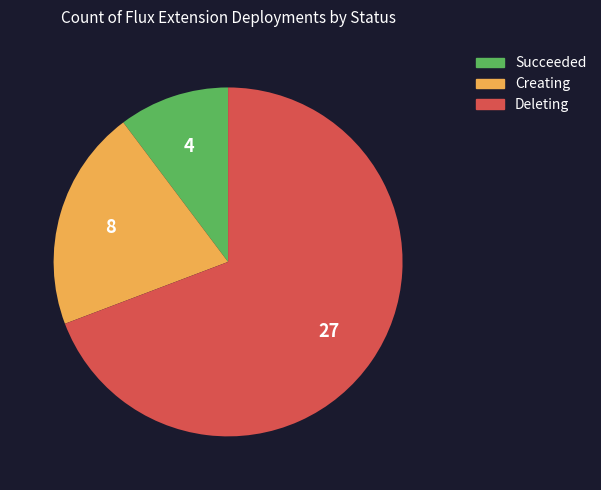

Rank the categories by value from lowest to highest.

Succeeded, Creating, Deleting